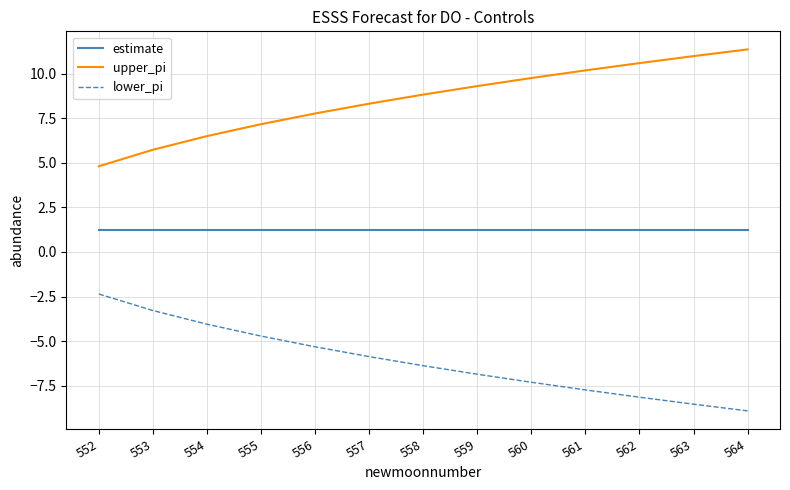

True or false: estimate and lower_pi intersect in this chart.

False